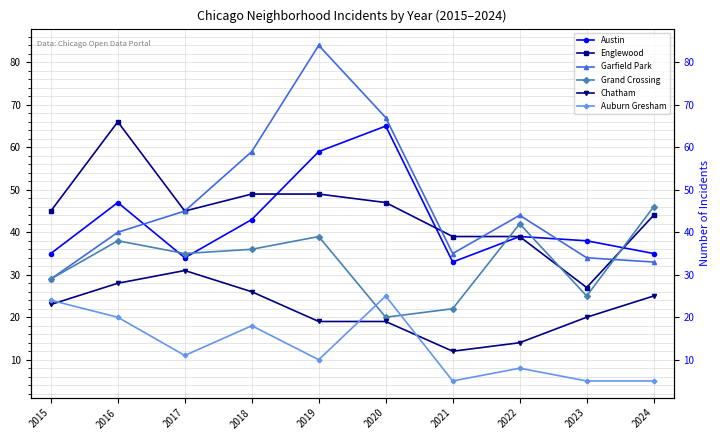

How many interior local peaks does the Garfield Park series have?

2